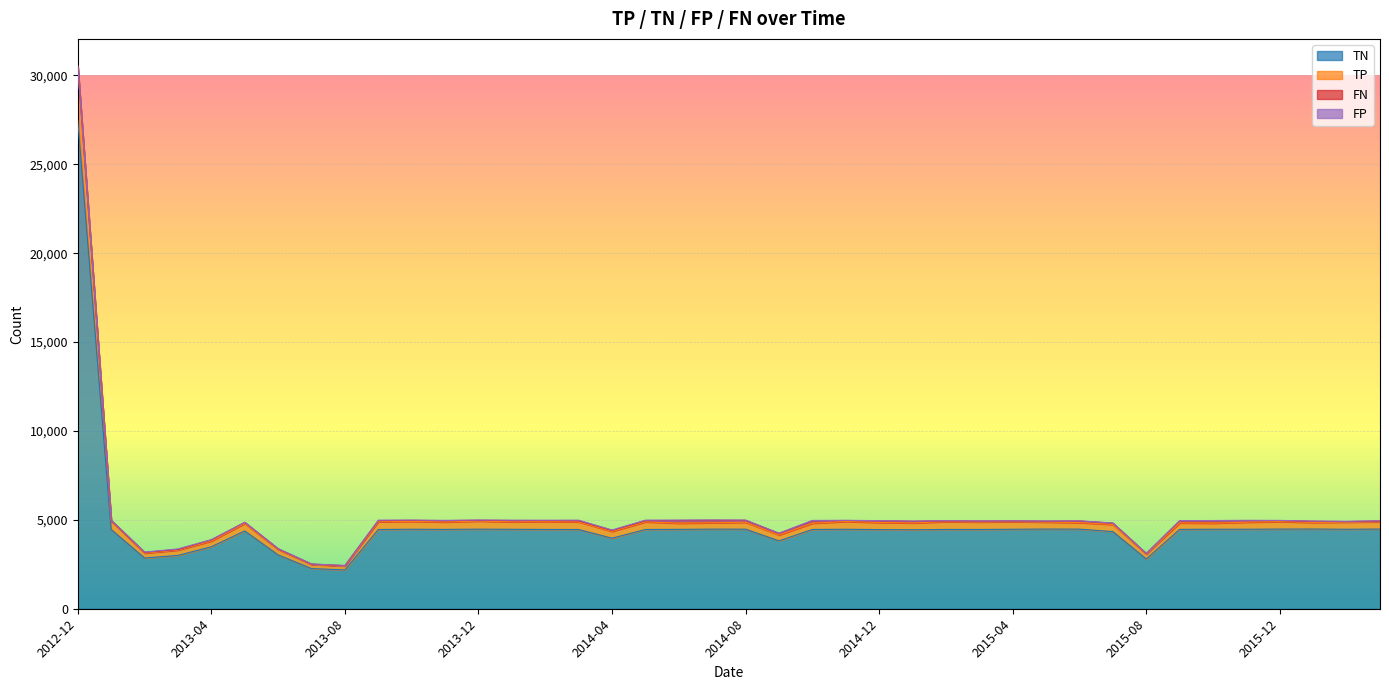

At which category is the sum across all series the highest?

2012-12